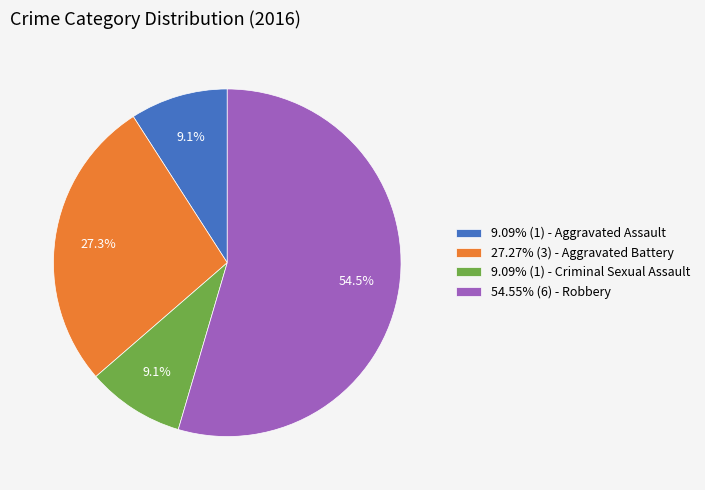

Is there a majority slice in this chart?

Yes